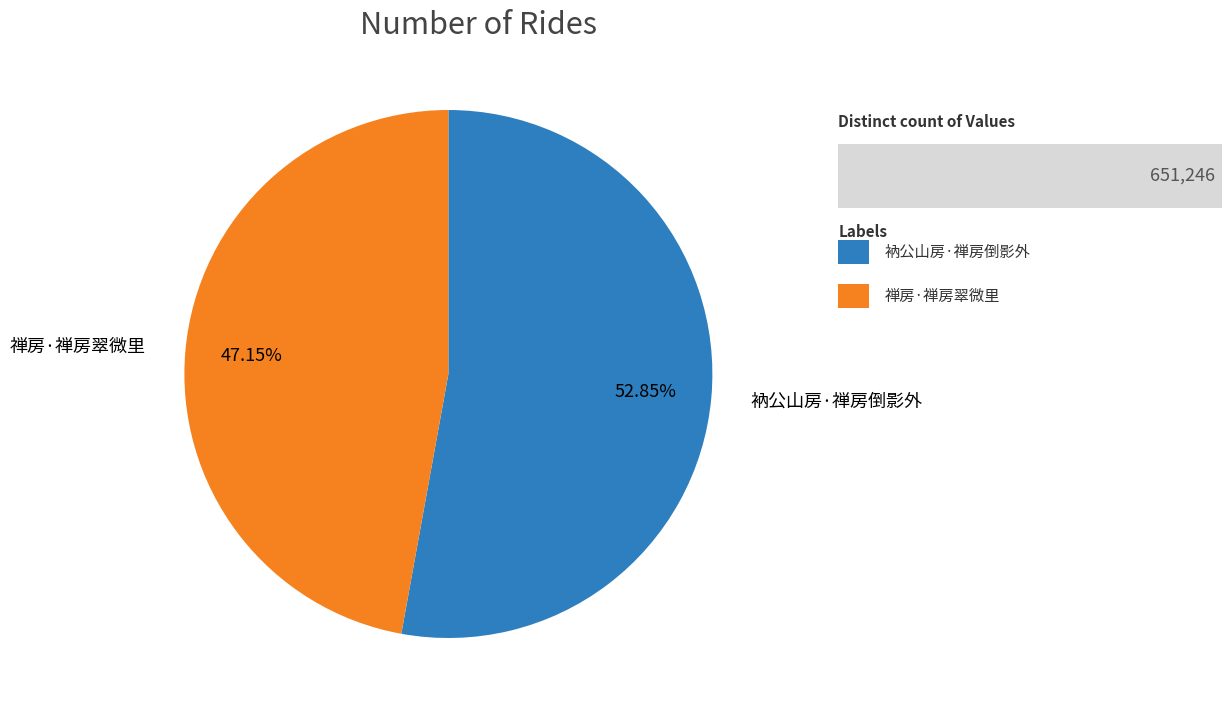

Count the number of slices in the pie.

2